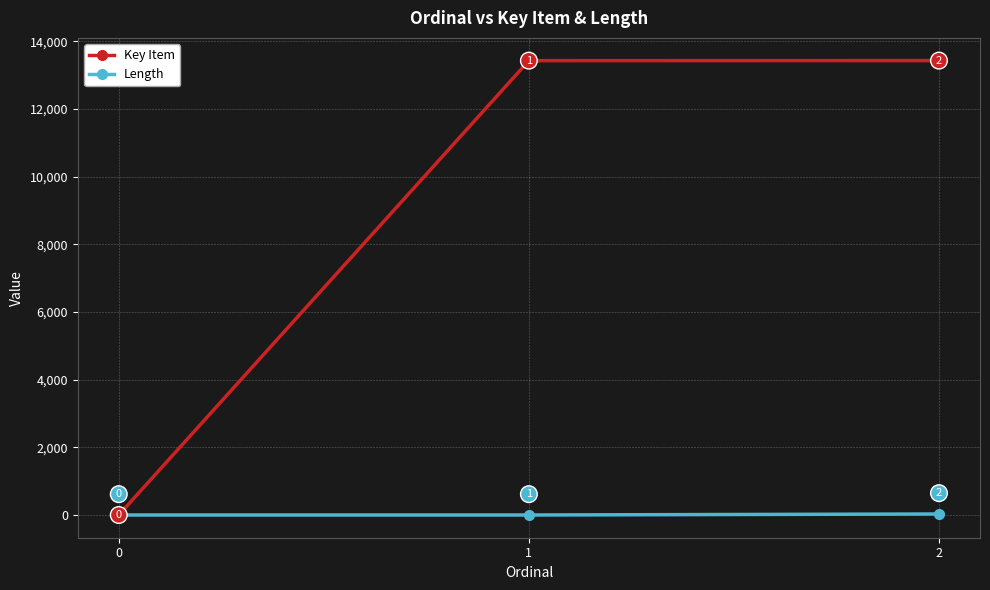

At how many categories does at least one series exceed 10784?

2